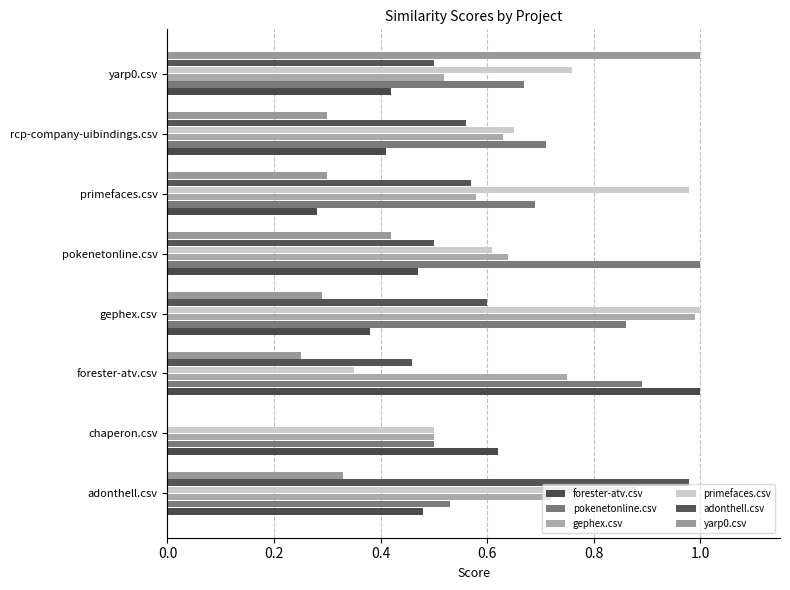

What is the sum of all gephex.csv values?

5.3